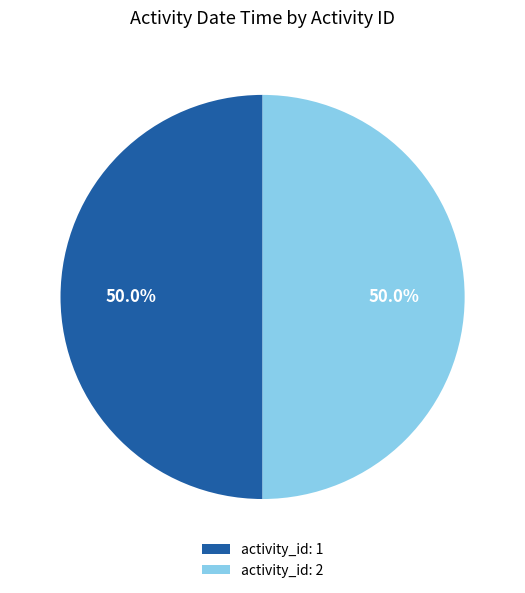

How much of the chart is everything except activity_id: 1?

50.0%